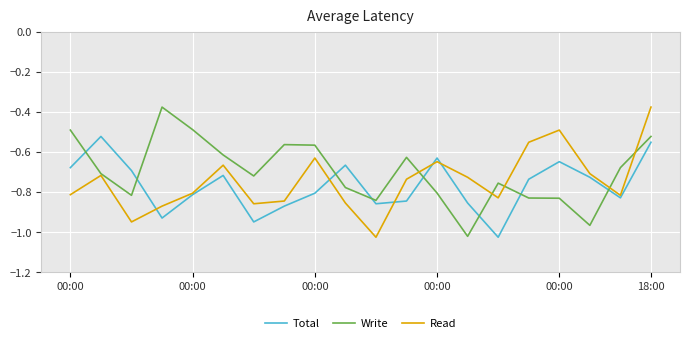

After their last crossing, which series has the higher values: Write or Total?

Write